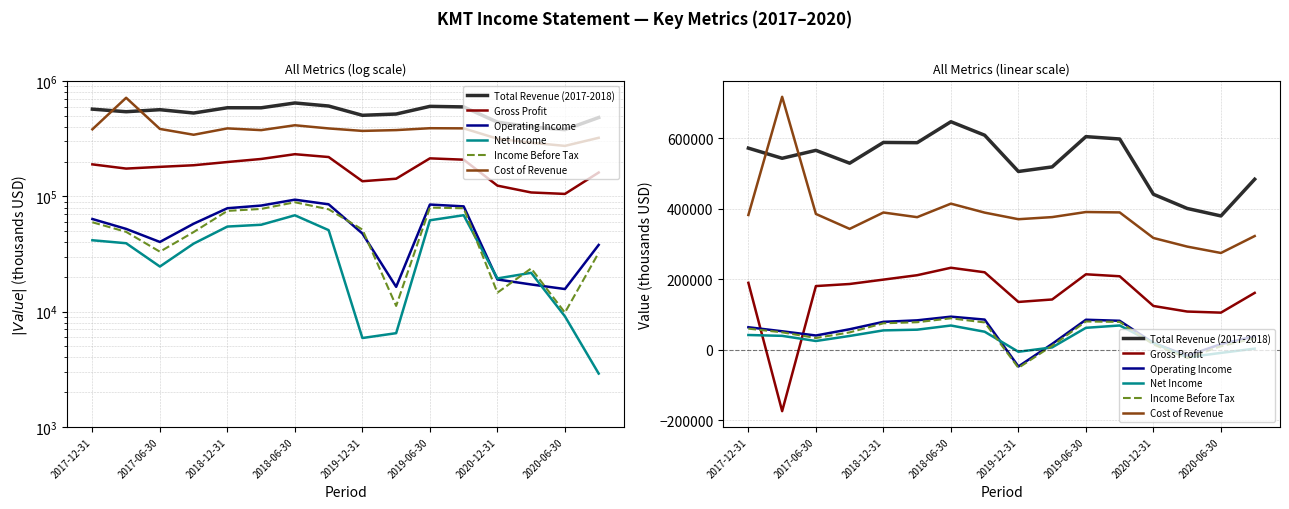

Does the chart display data point markers on the line(s)?

No